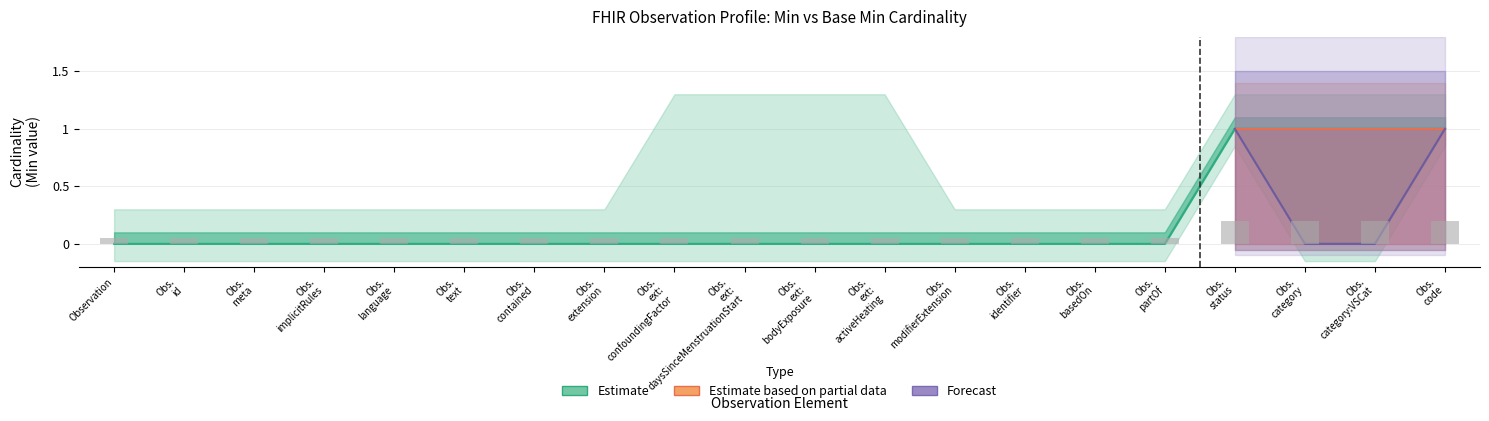

What position from the right is Observation.modifierExtension?

8